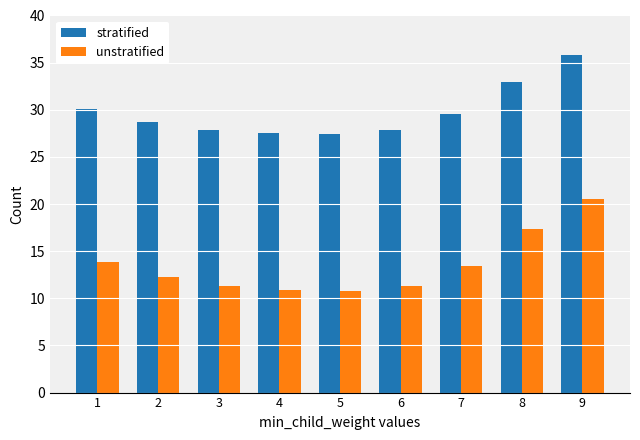

What is the value of the stratified bar at the 5th from the left?

27.5